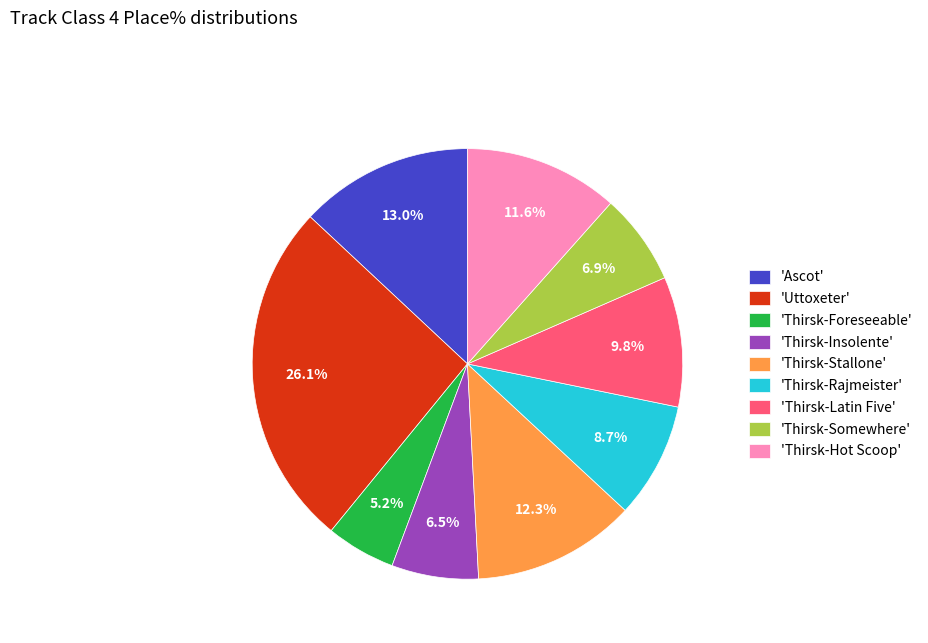

Which slice is the largest?

'Uttoxeter'